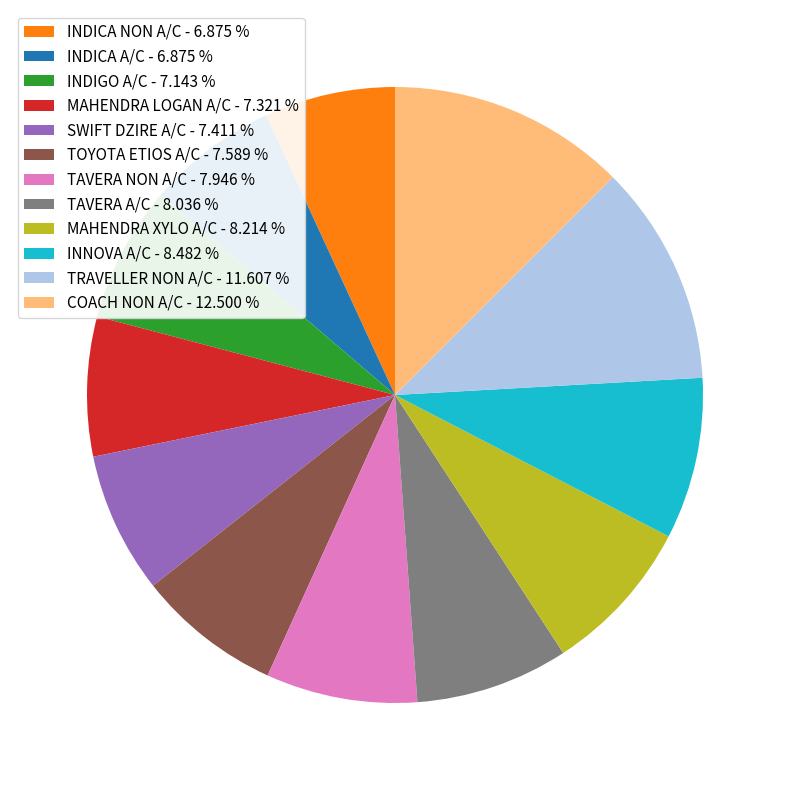

Is the sum of INDICA NON A/C - 6.875 % and TOYOTA ETIOS A/C - 7.589 % greater than half?

No